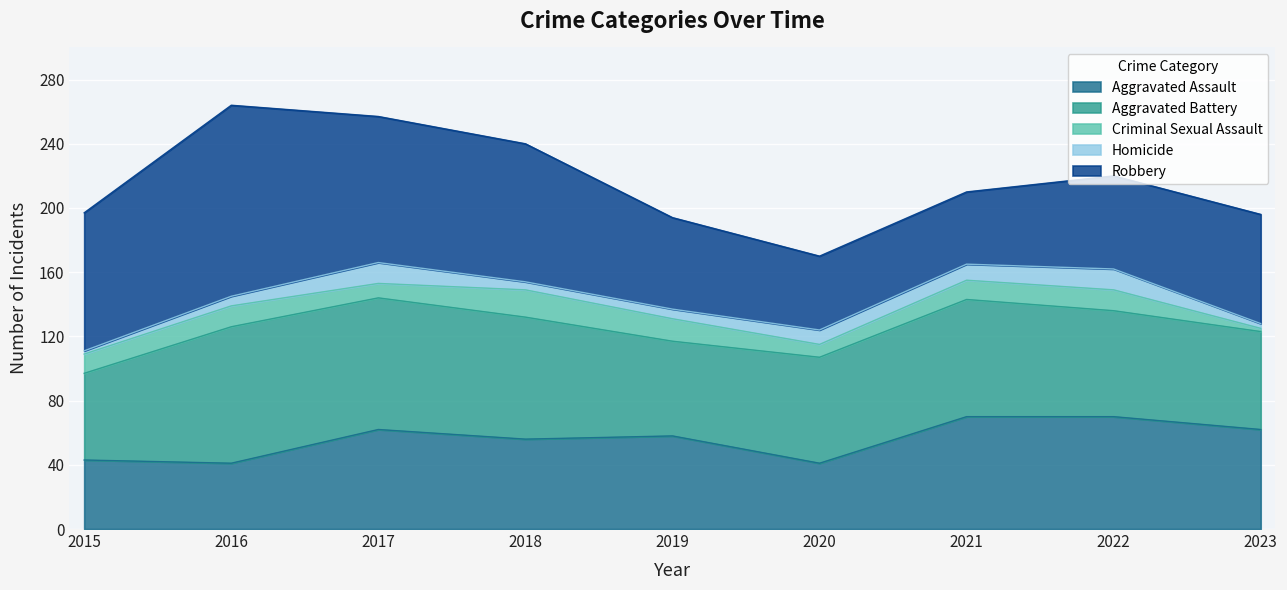

Which category has the highest value in the Aggravated Battery series?

2016